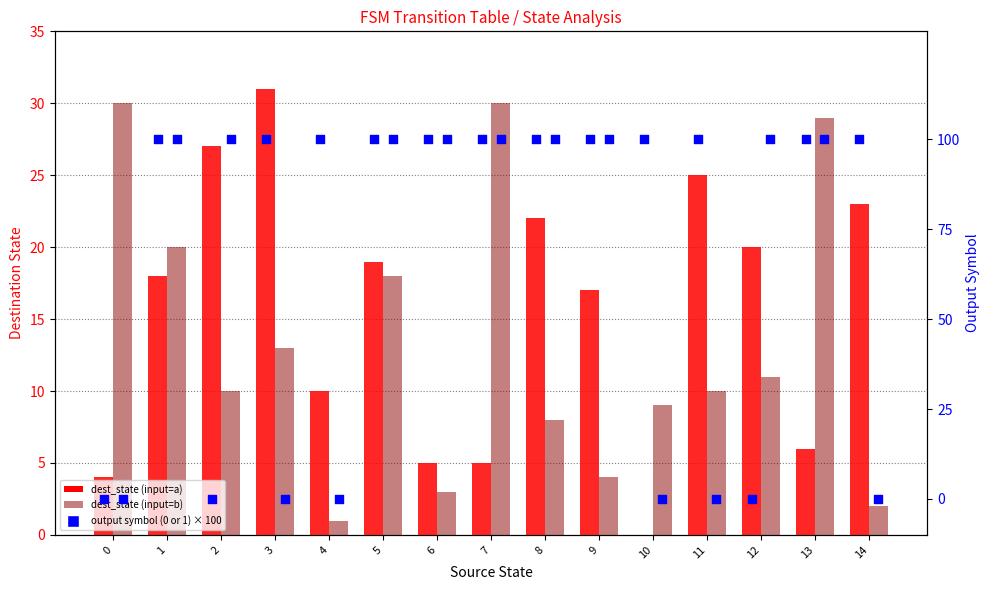

What is the total value across all series at 9?

221